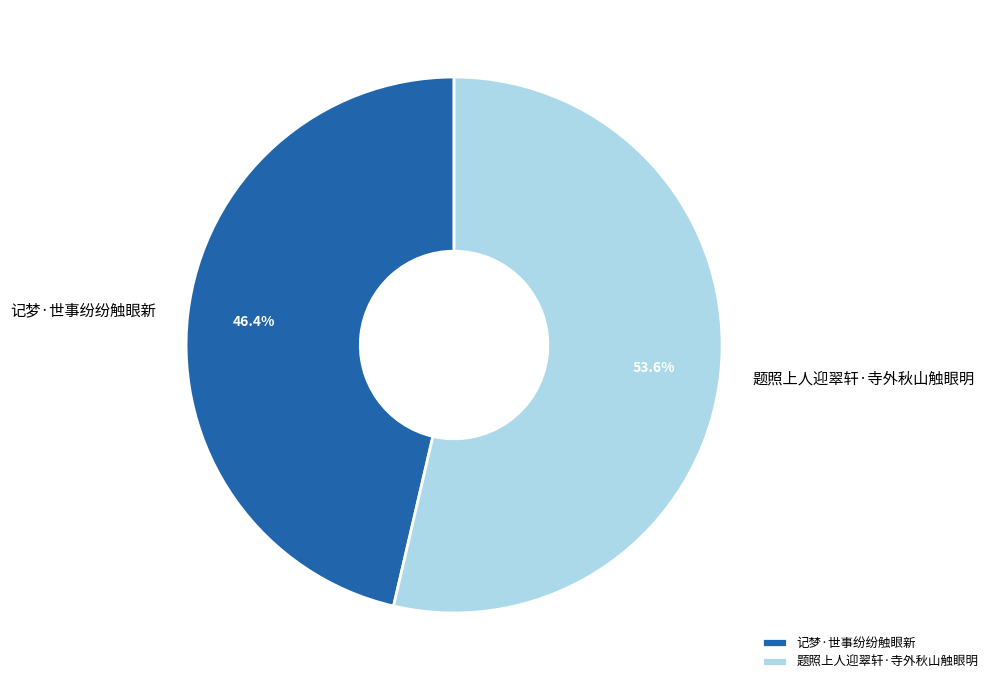

To the nearest percent, what percentage of the pie is 题照上人迎翠轩·寺外秋山触眼明?

54%